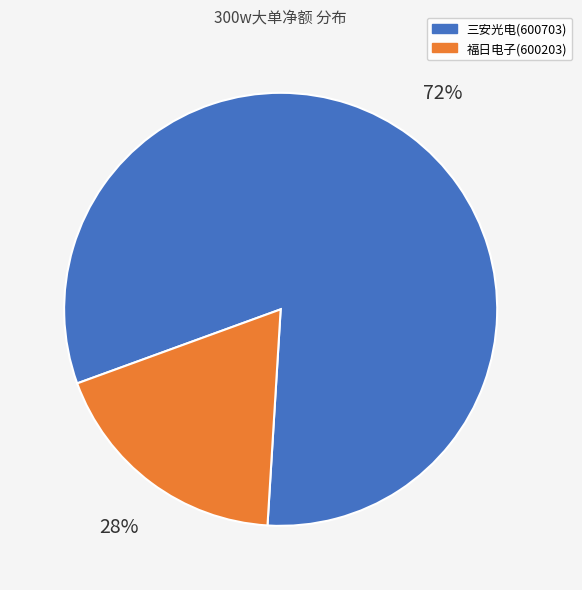

The 三安光电(600703) slice represents 82% of the pie. True or false?

True